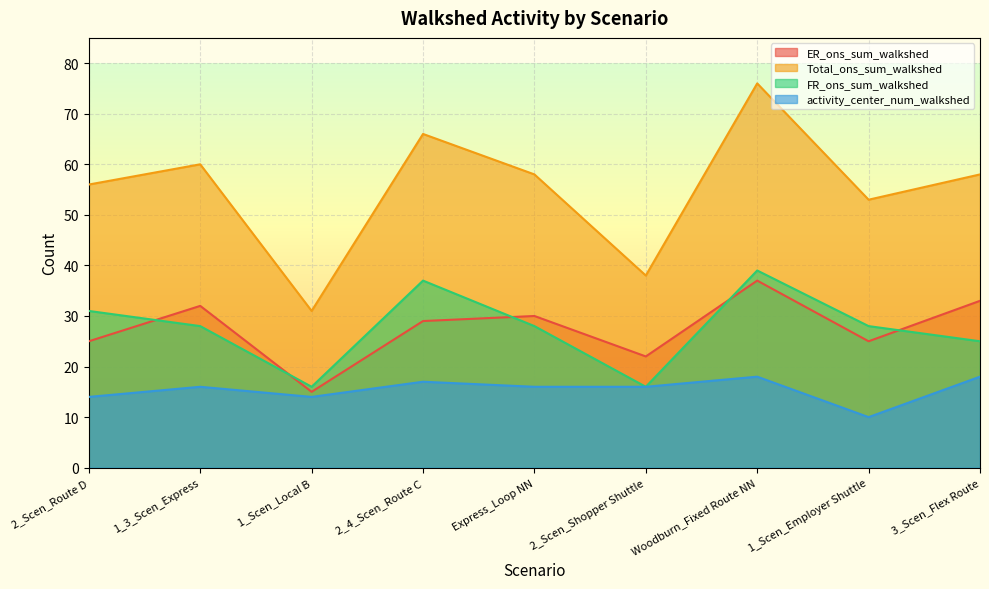

Where is the first local minimum for FR_ons_sum_walkshed?

1_Scen_Local B